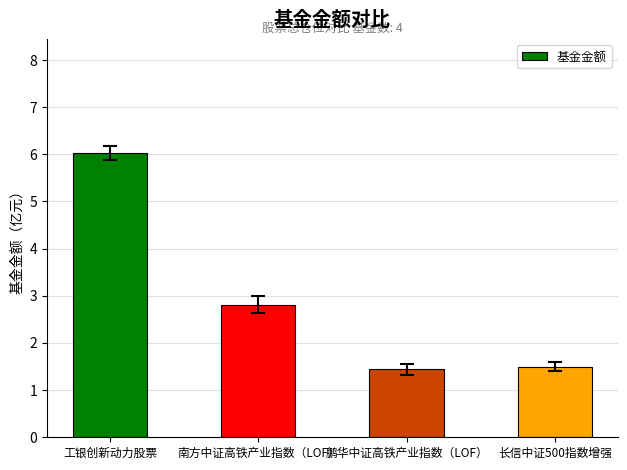

Which has a higher value, 鹏华中证高铁产业指数（LOF） or 南方中证高铁产业指数（LOF）?

南方中证高铁产业指数（LOF）